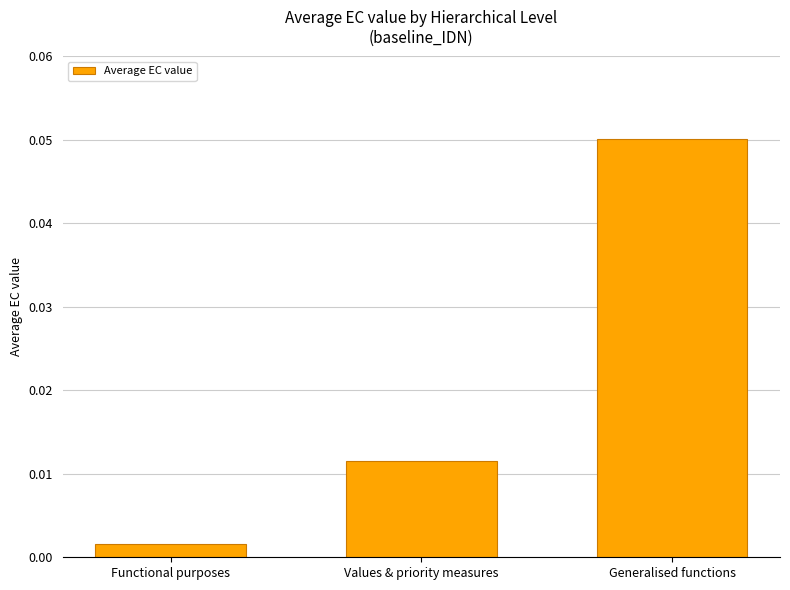

Rank the categories by value from lowest to highest.

Functional purposes, Values & priority measures, Generalised functions